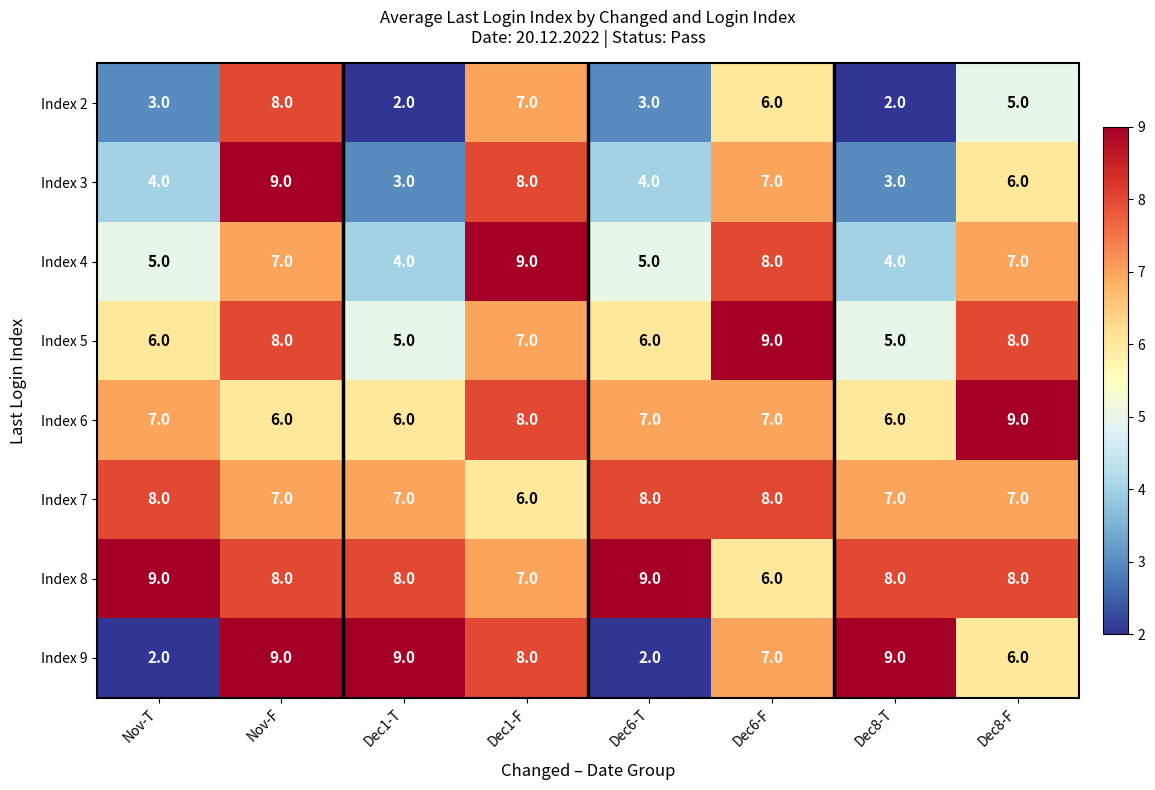

What is the total value across all series at Dec8-T?

44